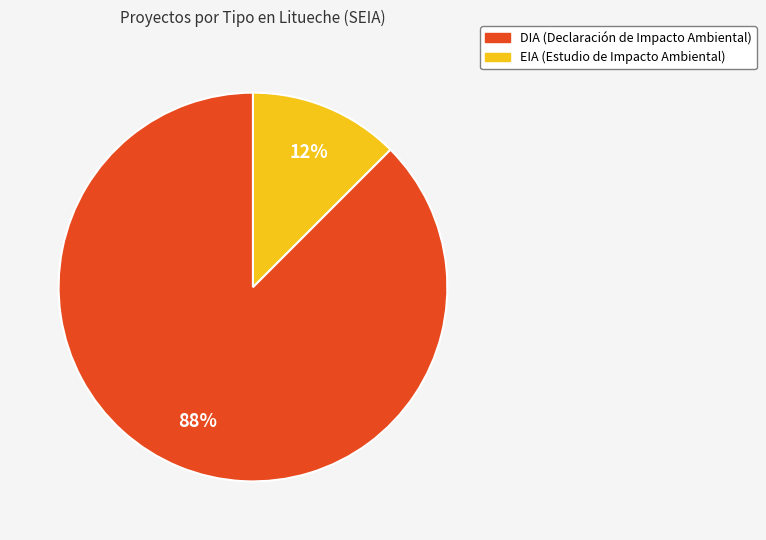

Which slice is the largest?

DIA